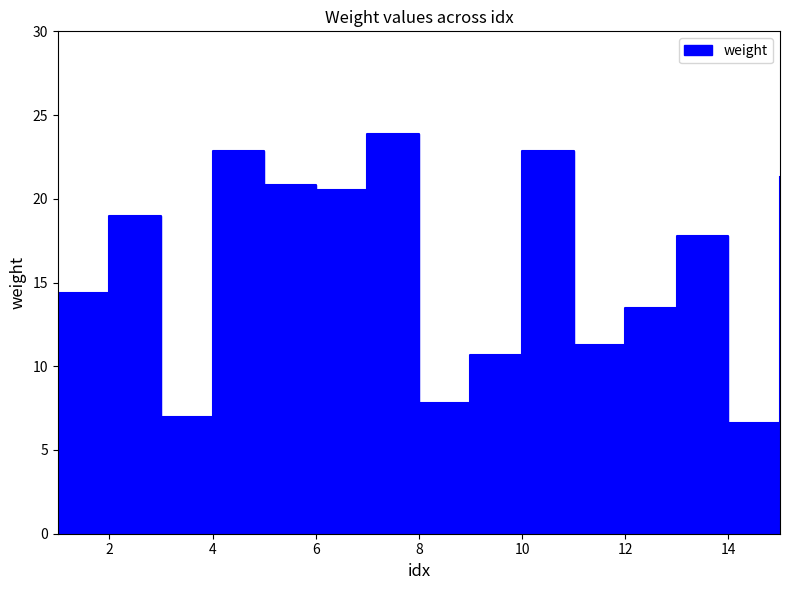

Count the number of values greater than 17.

8